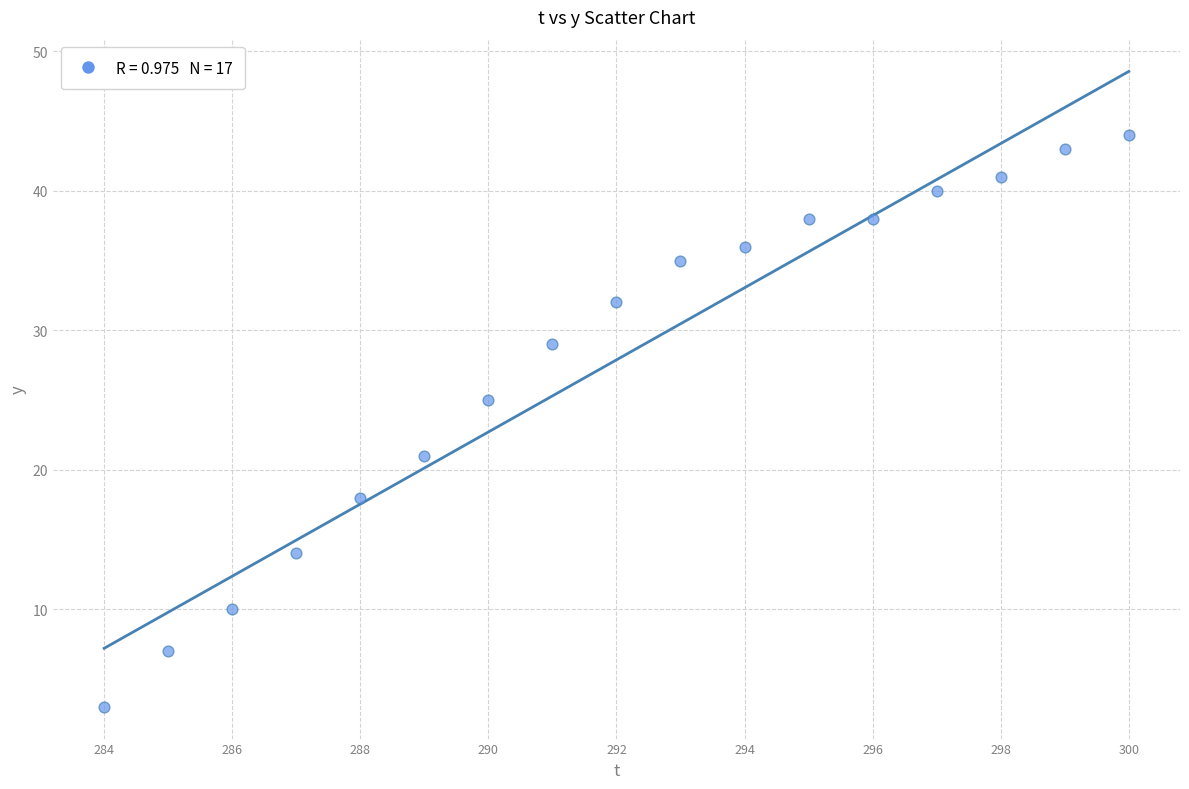

What is the range of X values (max minus min)?

16